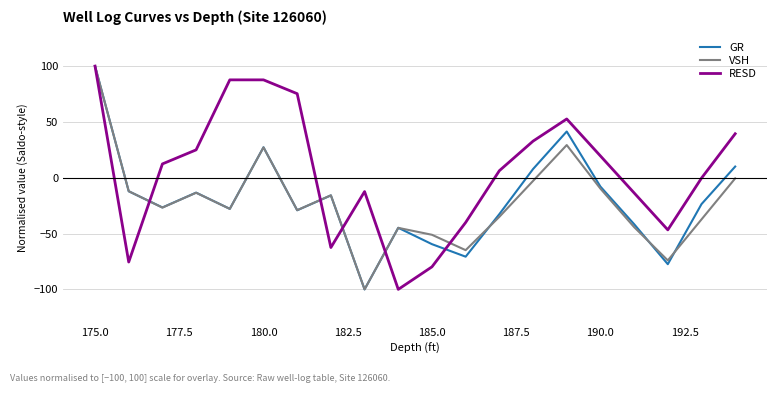

What is the minimum value for VSH?

-100.0